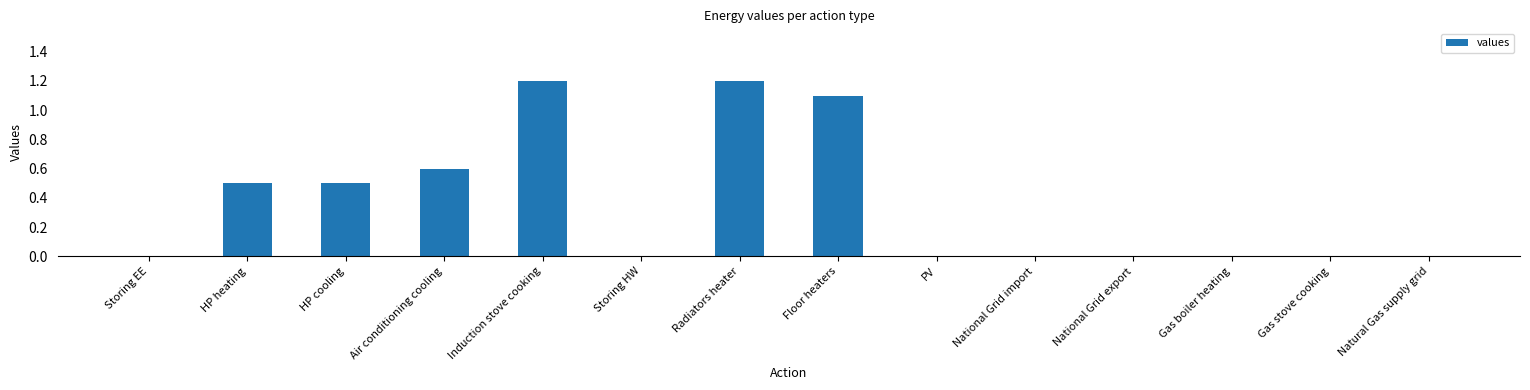

What is the change in value from HP cooling to Gas boiler heating?

-0.5